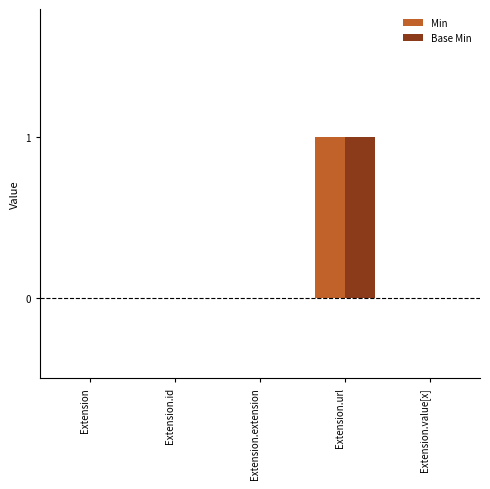

Count the number of categories in the chart.

5